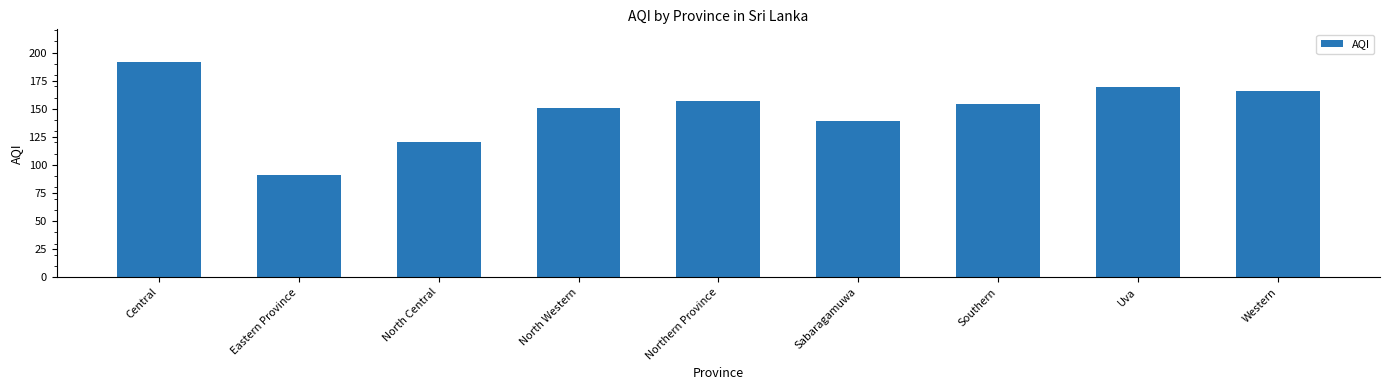

What is the smallest value displayed?

91